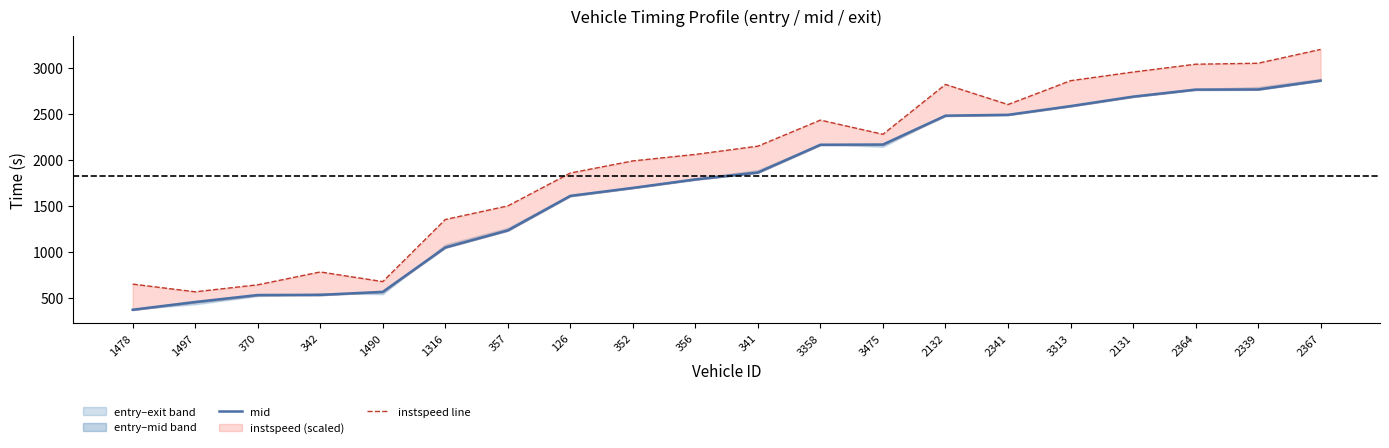

Rank the series by their maximum value, from highest to lowest.

instspeed line, mid